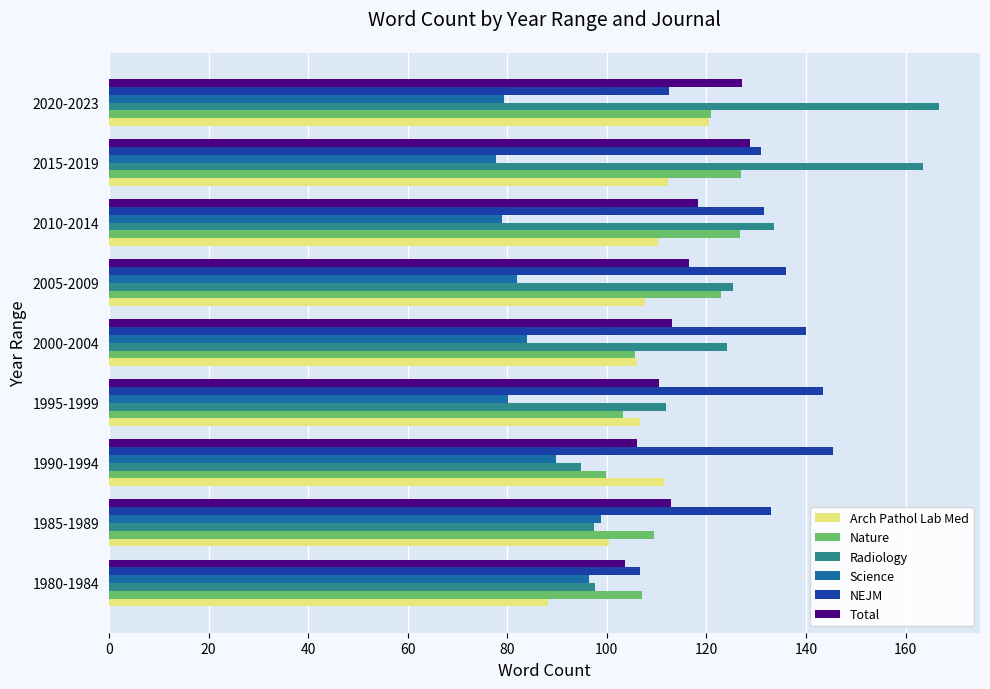

How many data points in Nature are above 109?

5